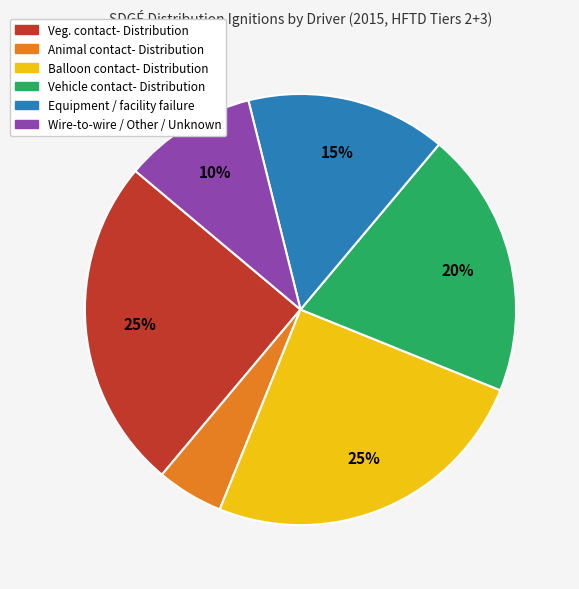

To the nearest percent, what is the difference between the largest and smallest slice percentages?

20%